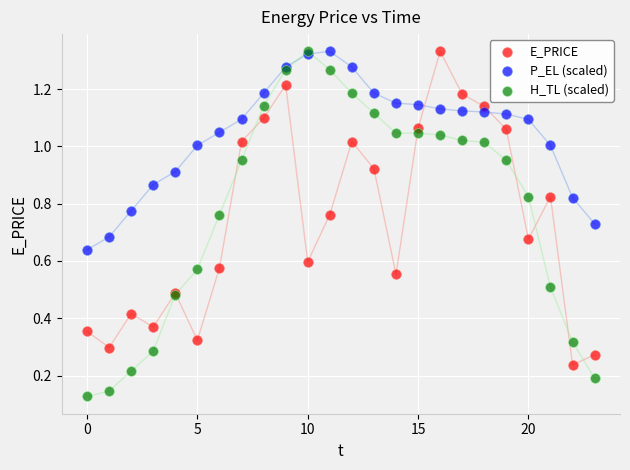

What are all the series names shown in the legend?

E_PRICE, P_EL (scaled), H_TL (scaled)